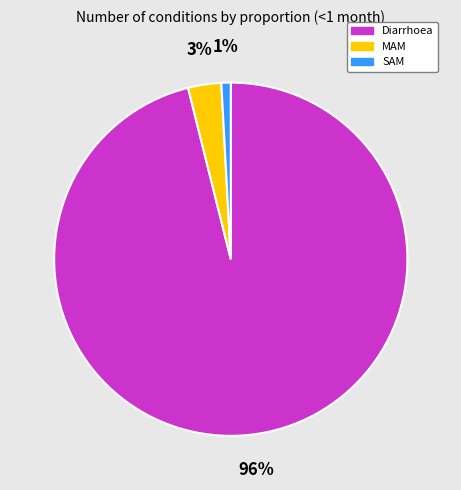

Rank the categories by value from highest to lowest.

Diarrhoea, MAM, SAM